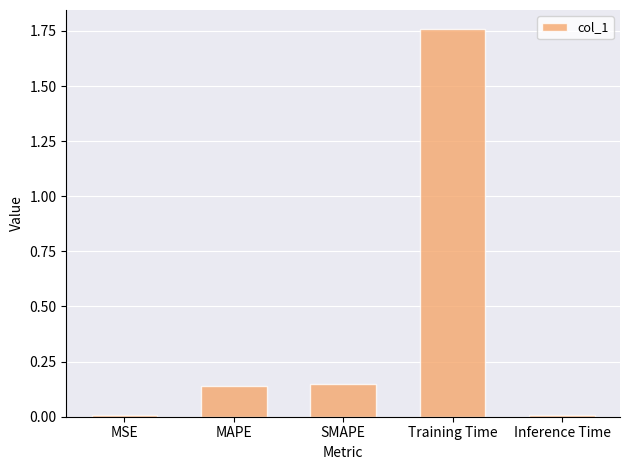

What is the average value?

0.4